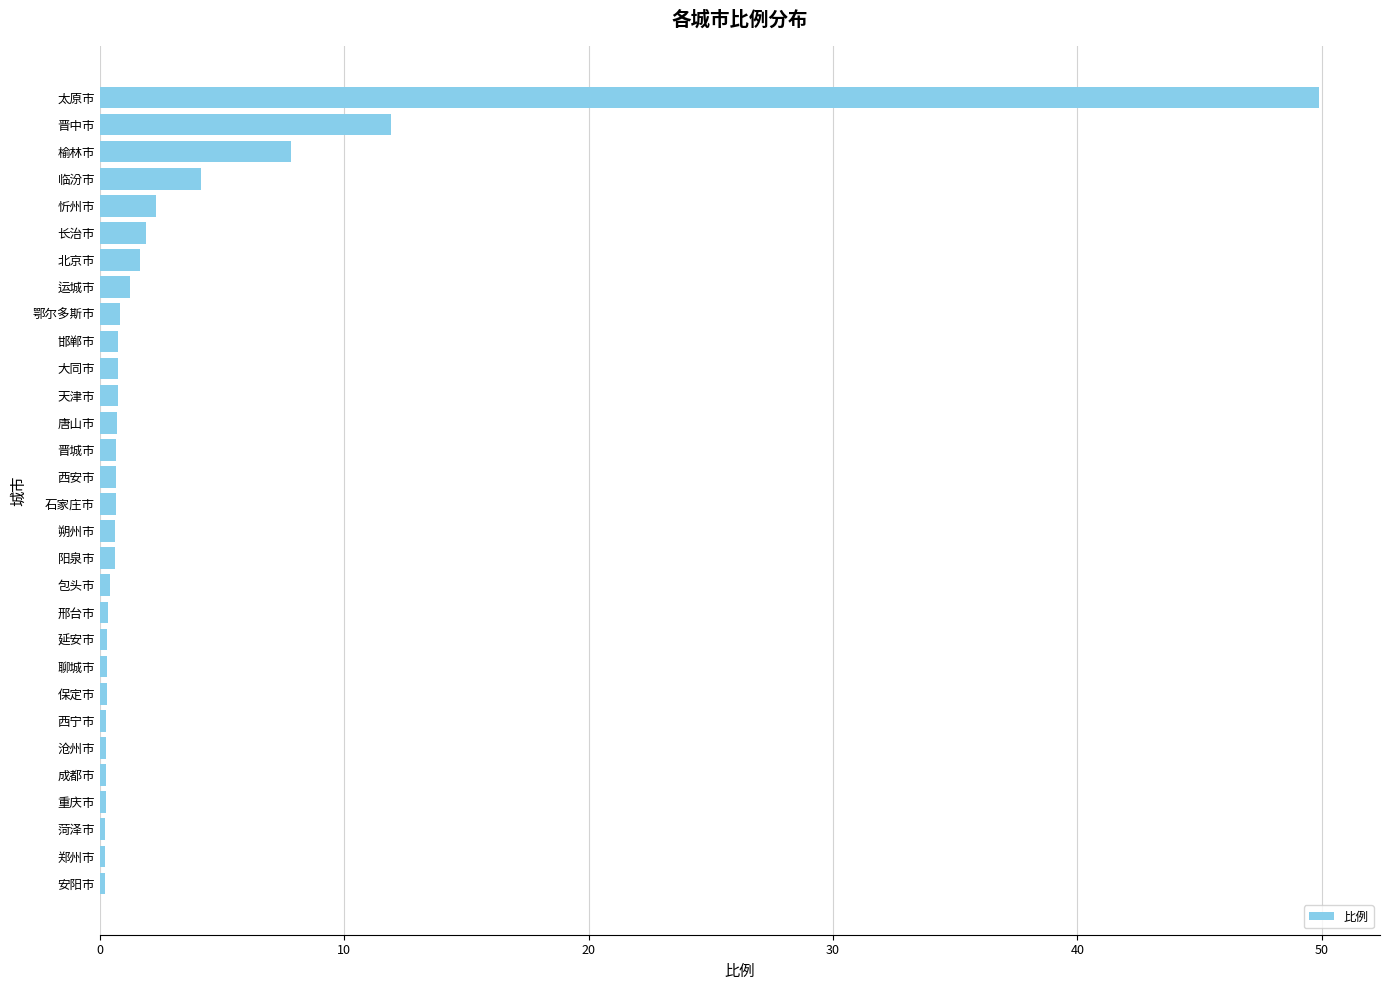

How many data points does each series have?

30